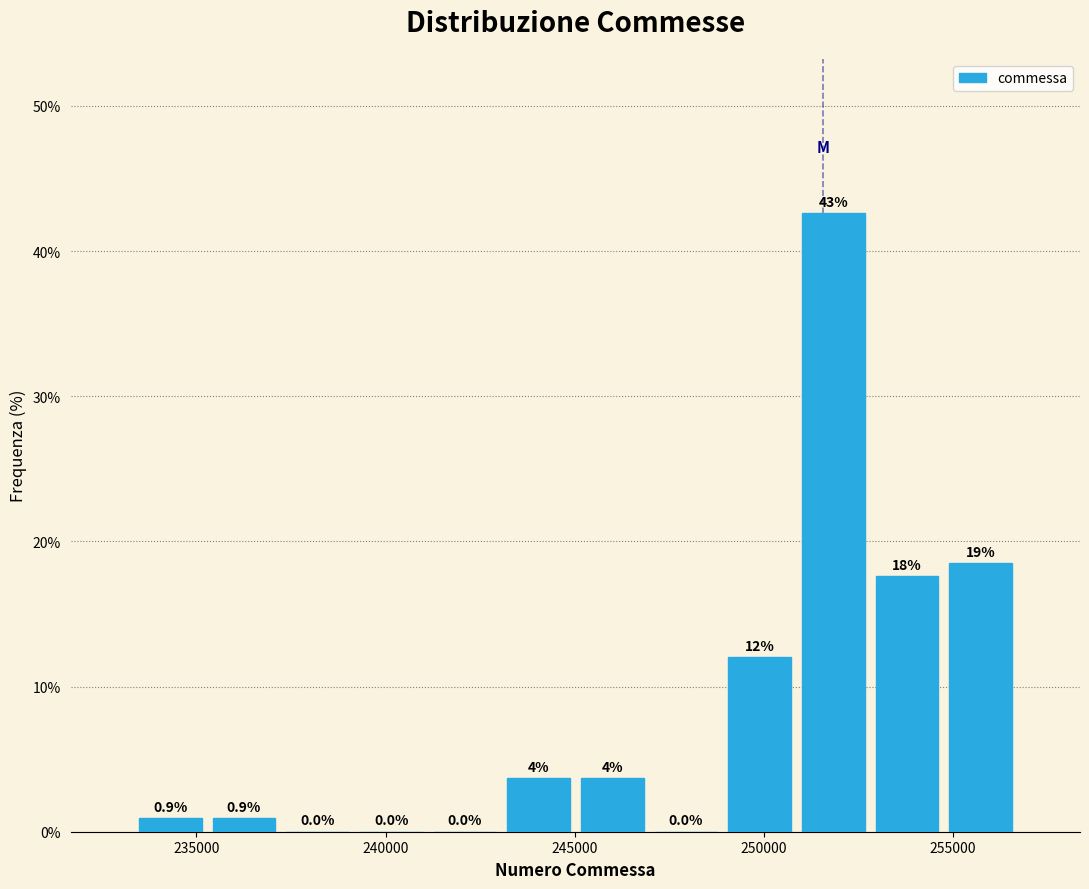

Read against the x-axis, roughly where is the centre of the tallest bar?

252000